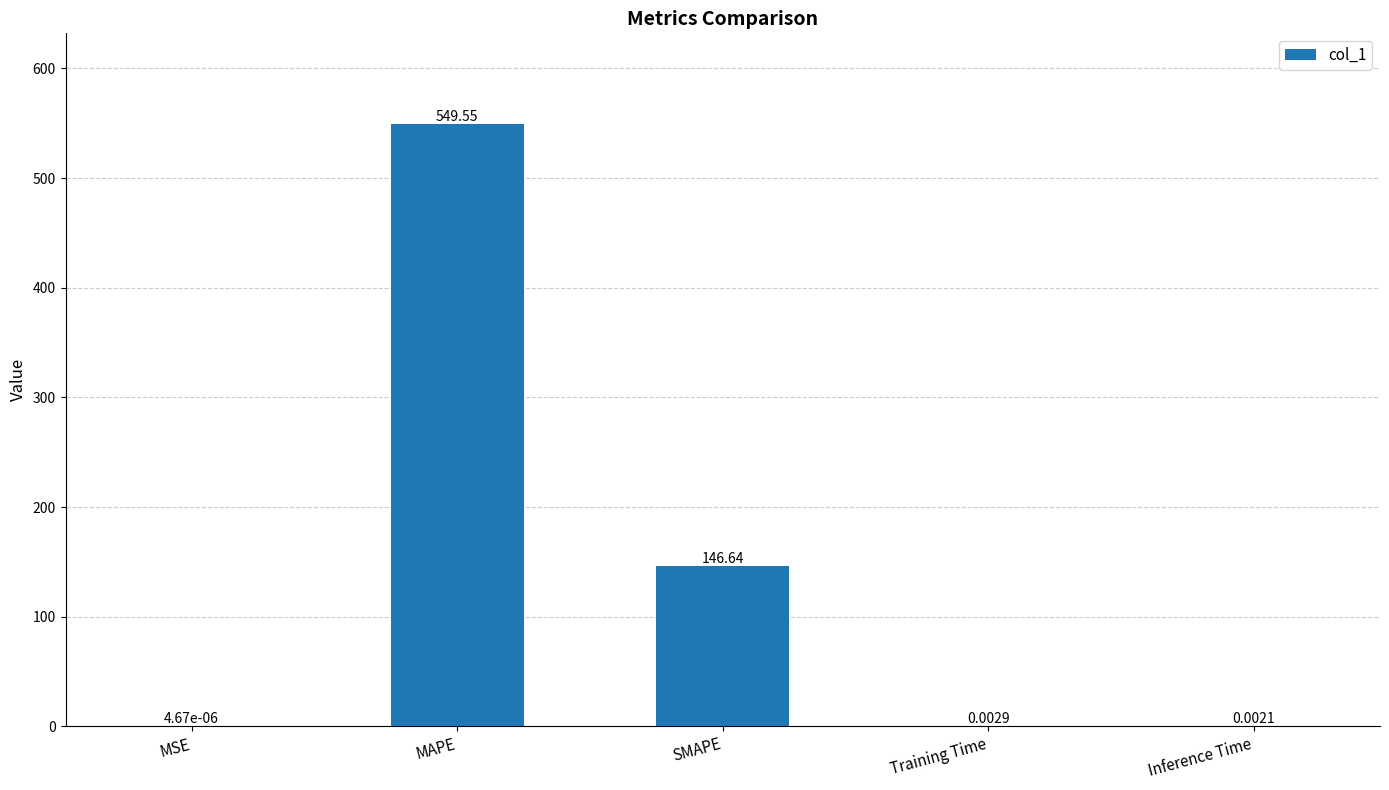

Which has a higher value, SMAPE or MSE?

SMAPE